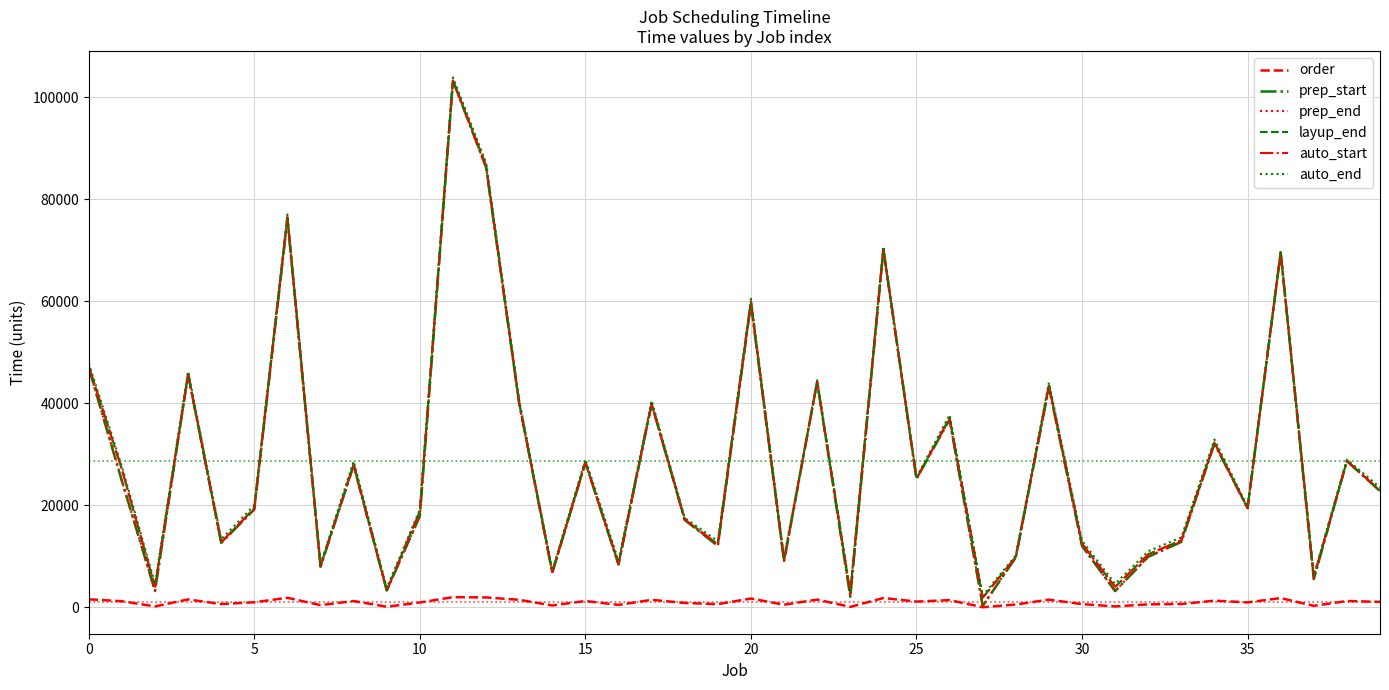

Does the chart display data point markers on the line(s)?

No